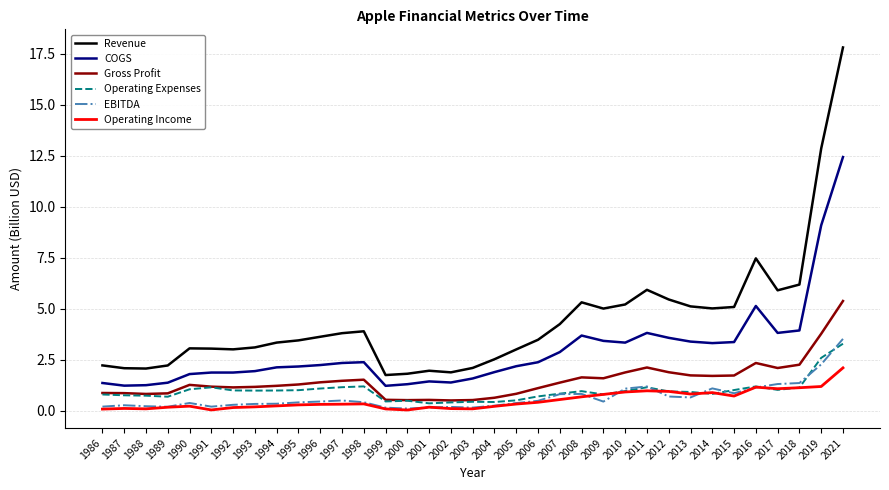

True or false: Revenue and COGS cross at least once.

False